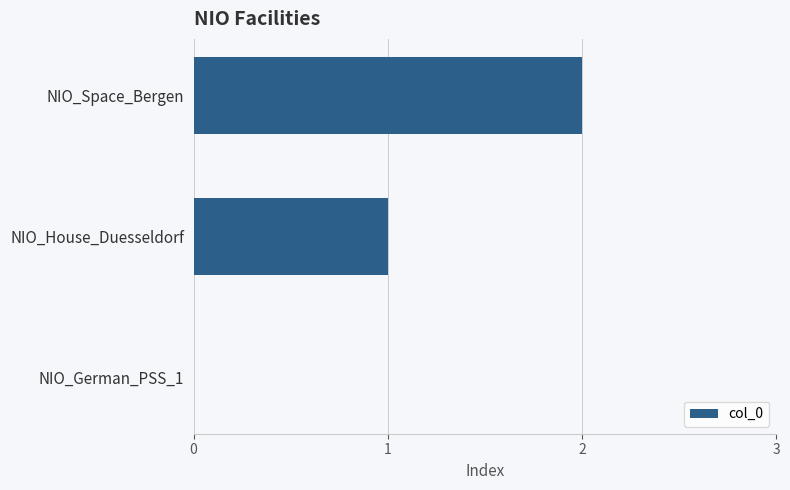

How many positive values are there?

2